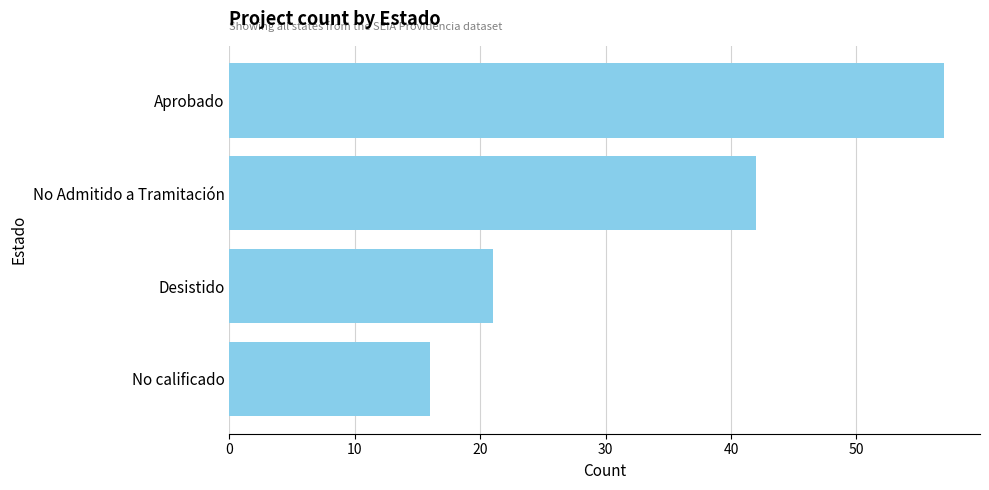

The value at No Admitido a Tramitación is 29. True or false?

False